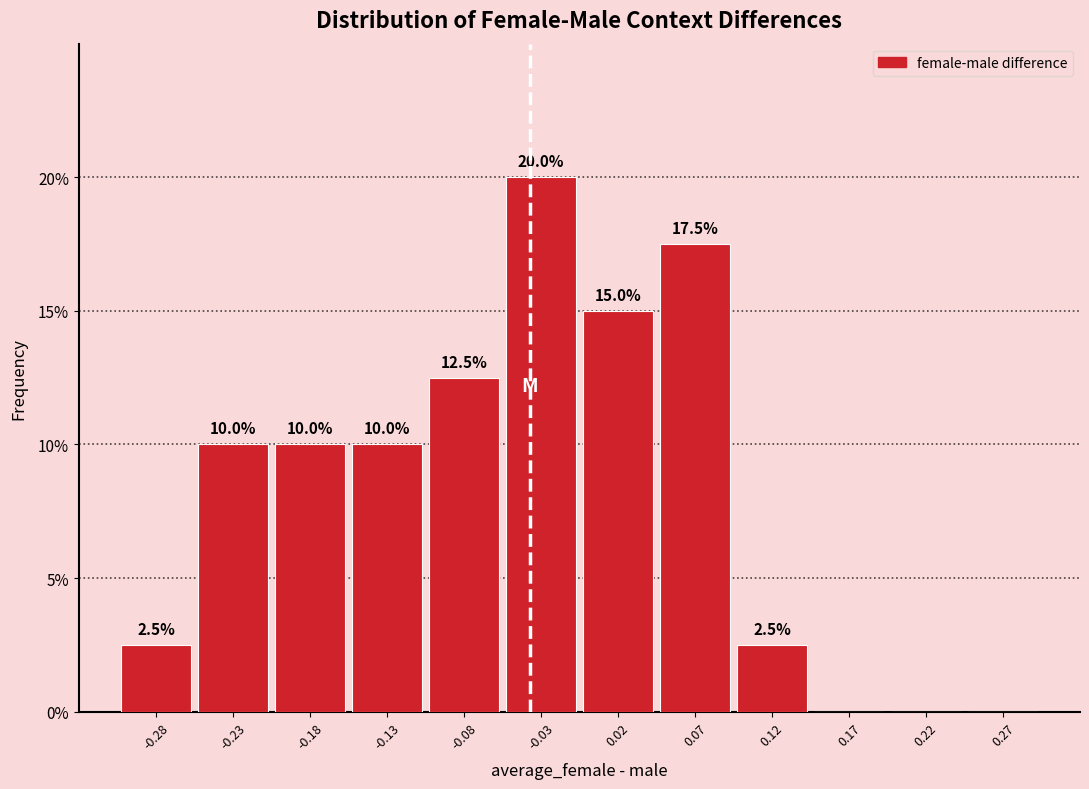

Over which range of the x-axis is the bar tallest?

-0.05 to 0.00